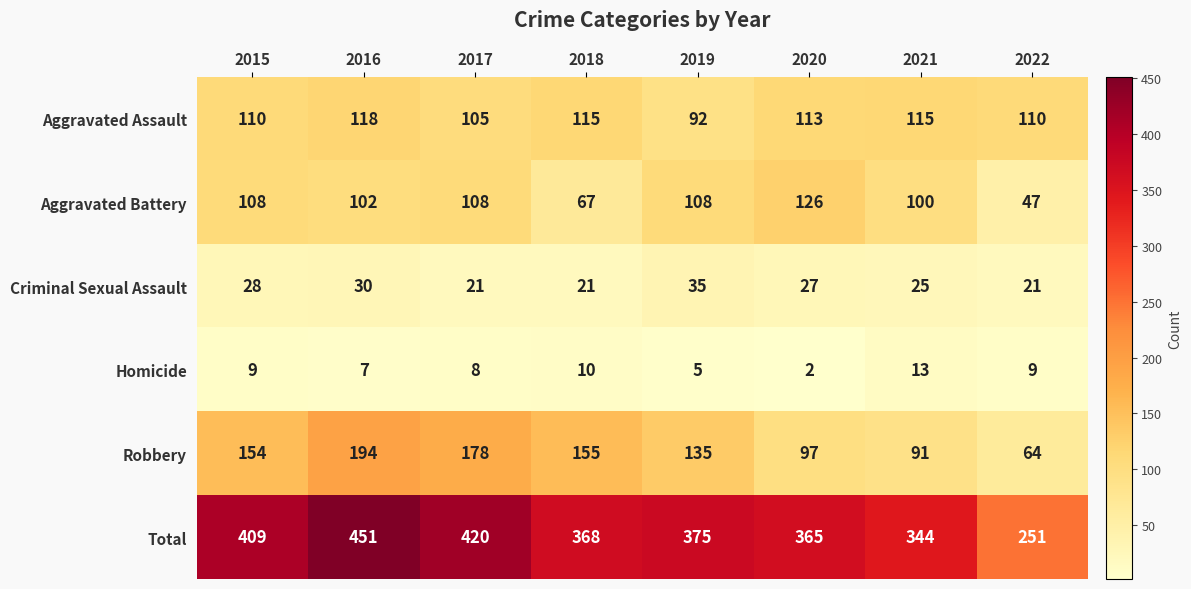

True or false: Total has a value of 521 at 2020.

False